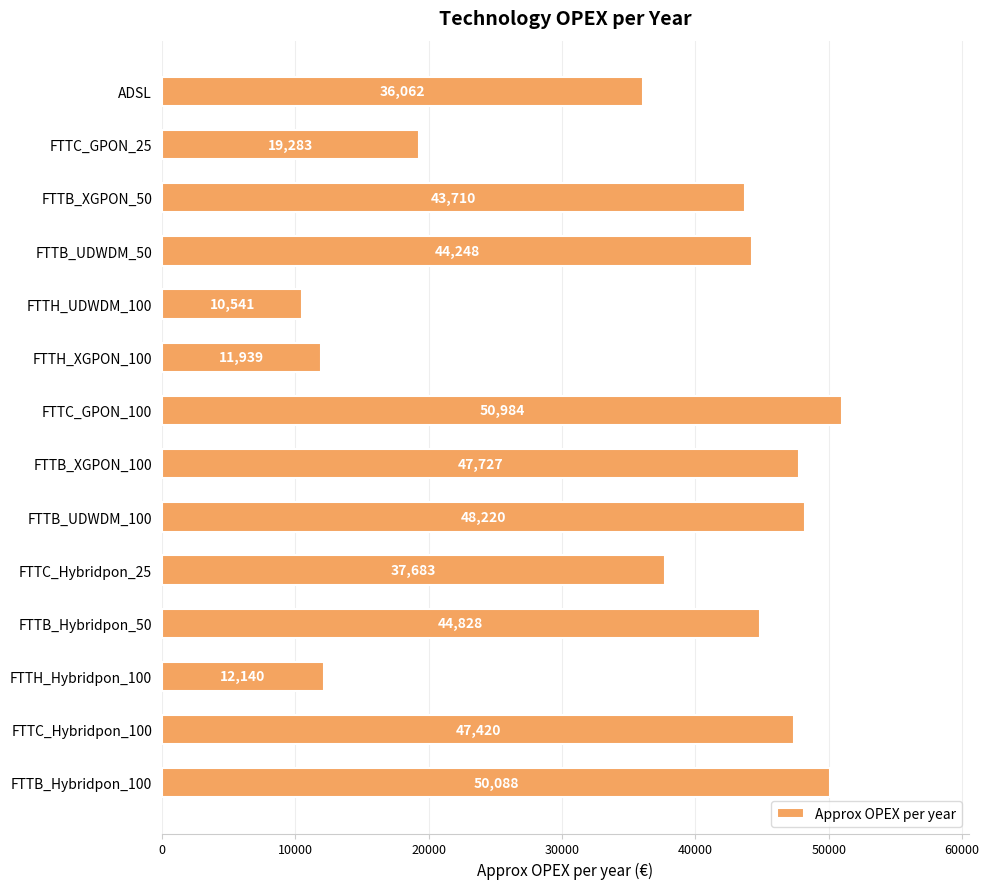

Which category has the highest value across all series?

FTTC_GPON_100